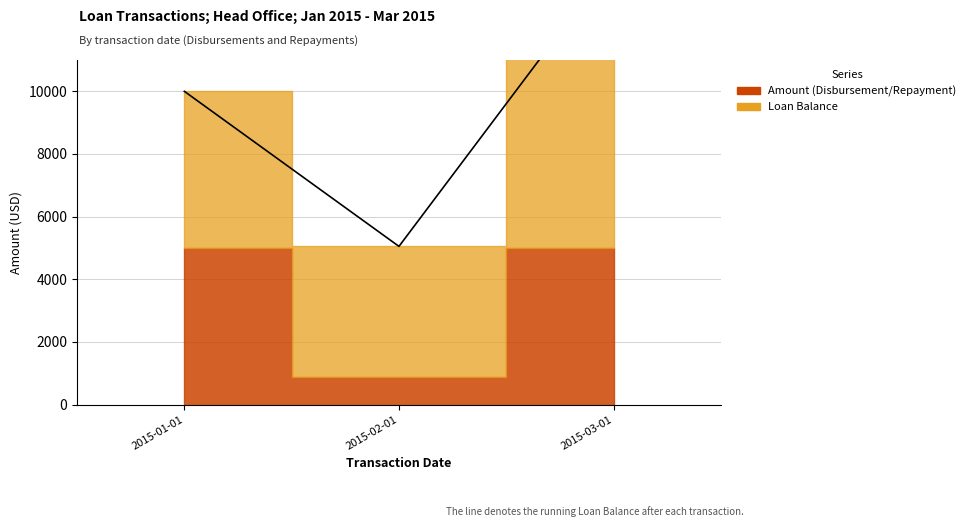

What is the difference between the maximum and minimum values in the Amount series?

4111.5